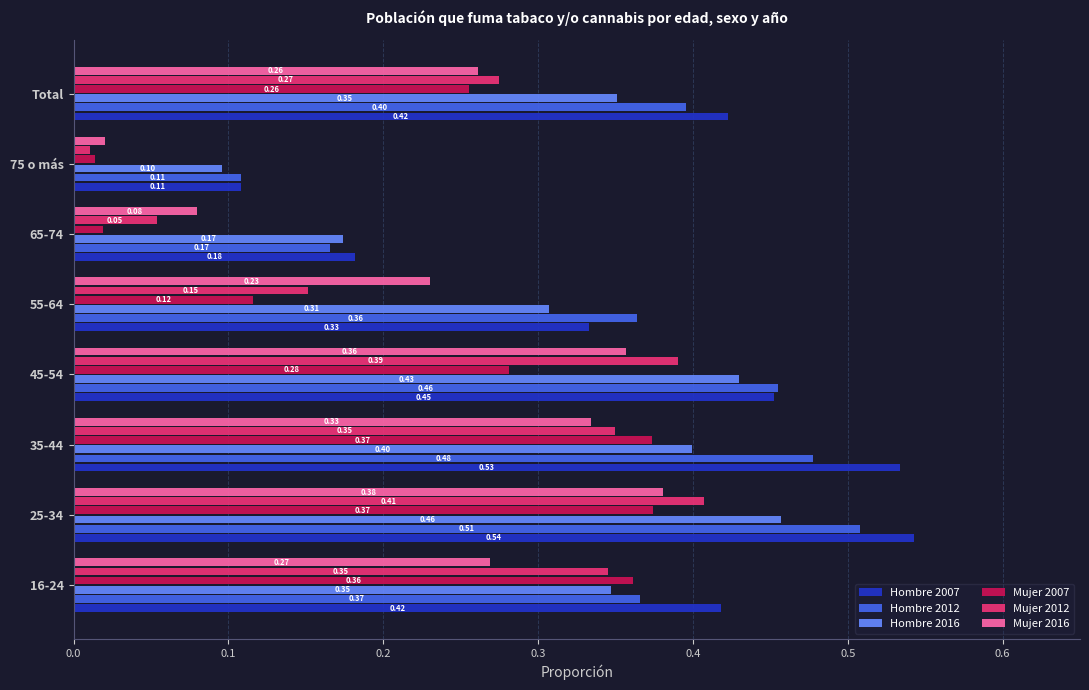

Which series has the largest range (max minus min)?

Hombre 2007